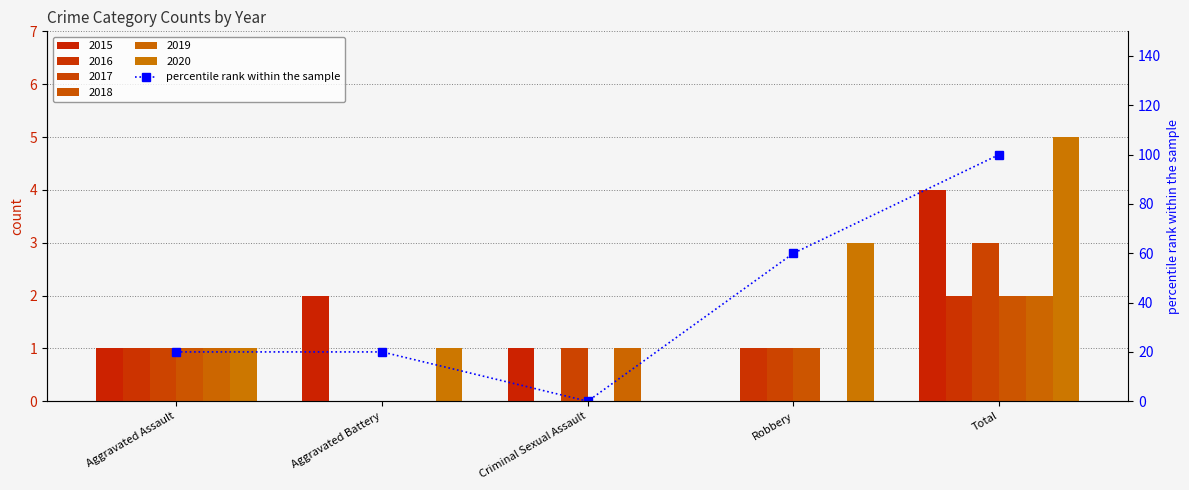

At which category does the chart reach its minimum across all series?

Criminal Sexual Assault